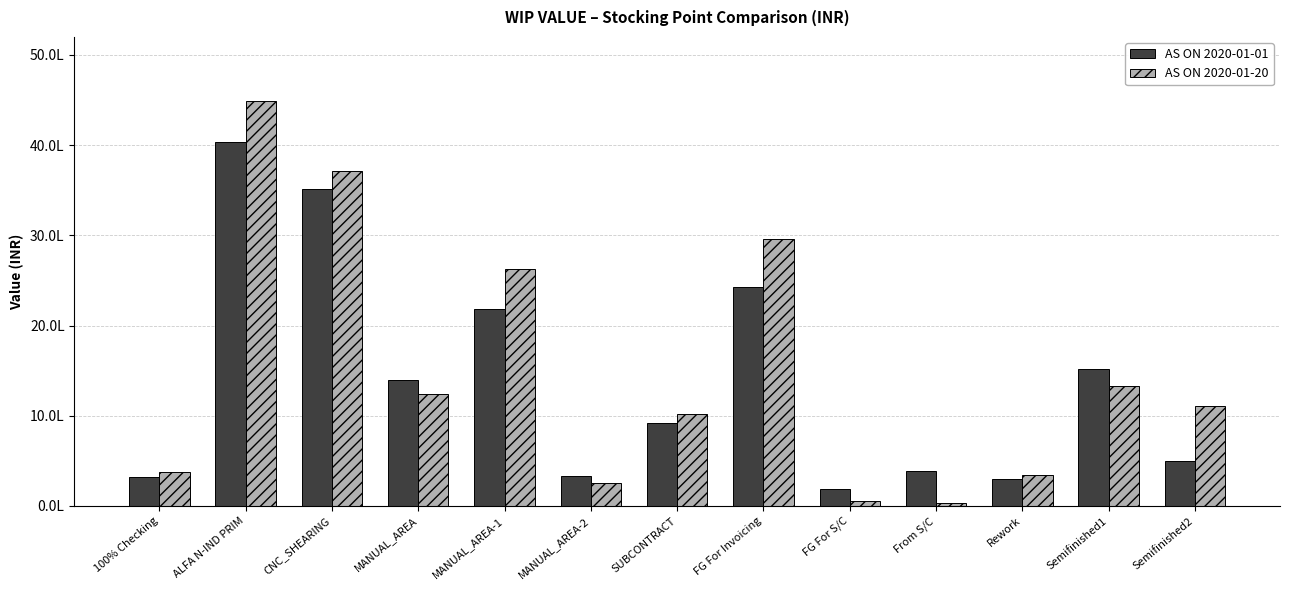

What is the label of the 2nd bar from the right?

Semifinished1